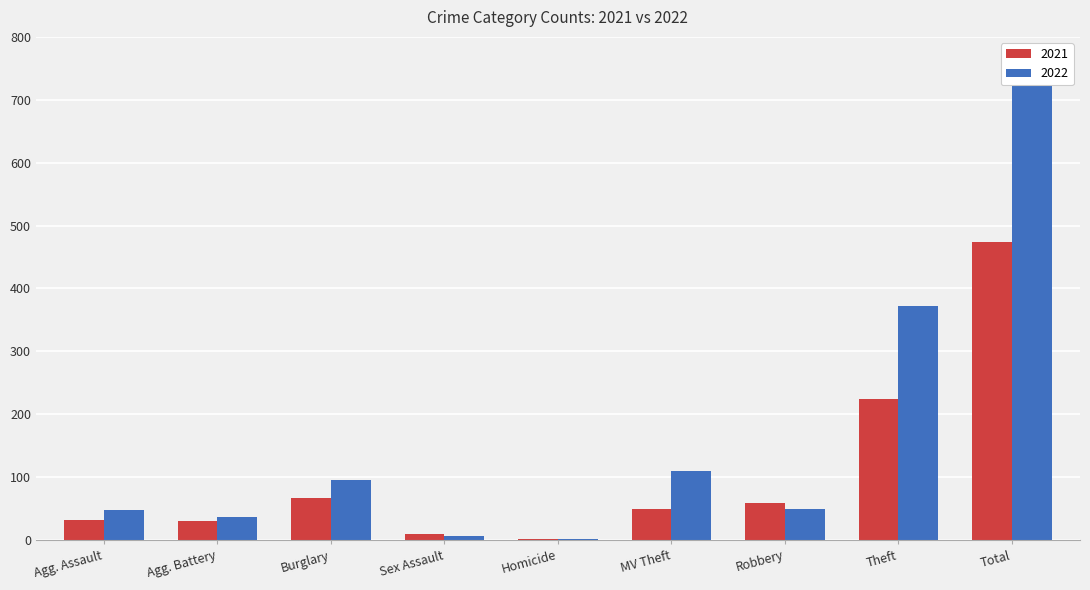

What is the sum of all 2021 values?

948